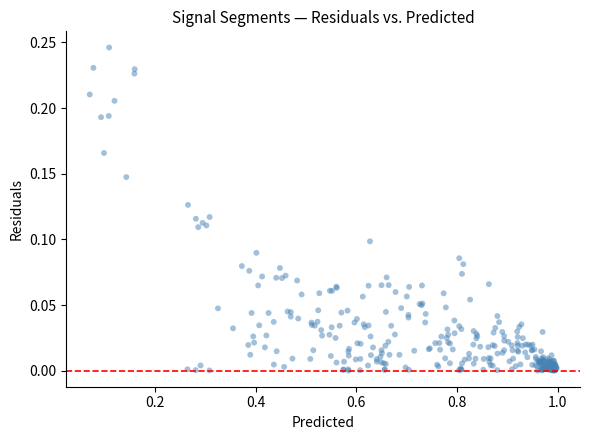

Count the number of points in this scatter plot.

310